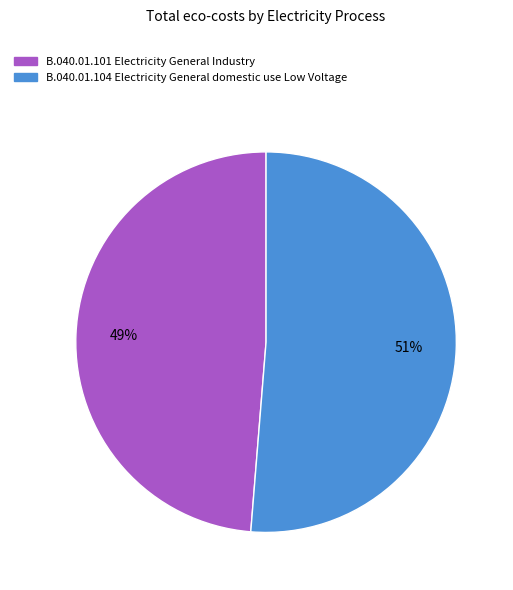

To the nearest percent, what is the average slice percentage?

50%